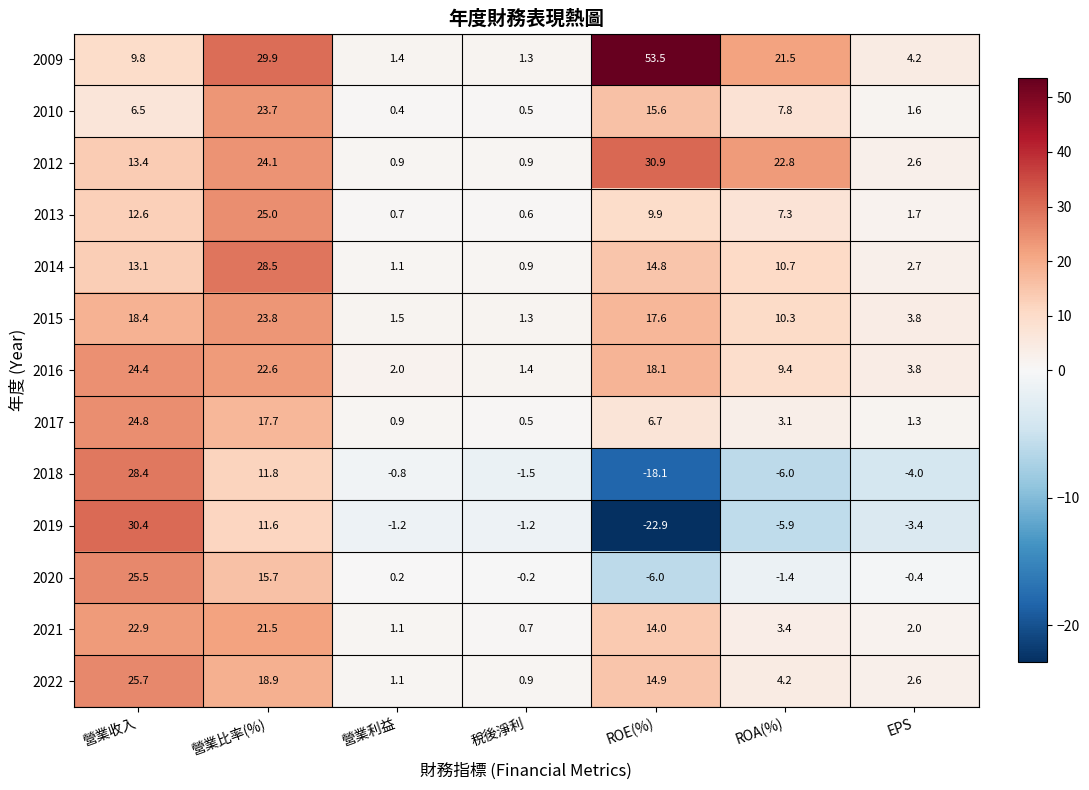

Which series has the largest range (max minus min)?

2019